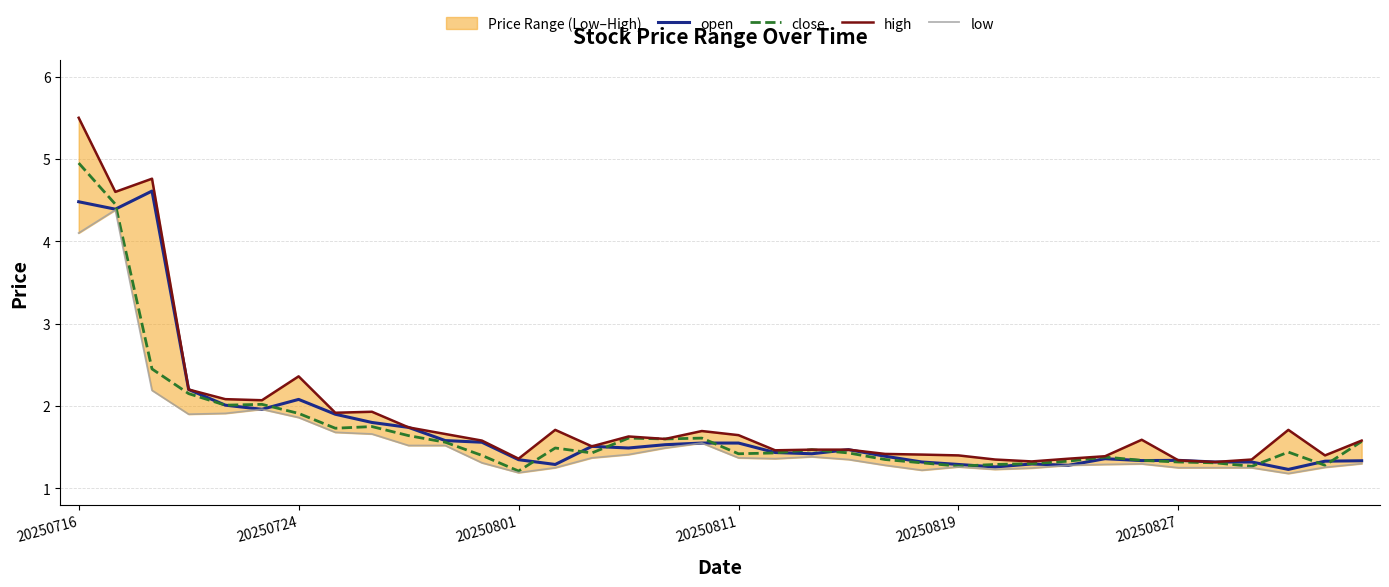

Rank the series by their average value, from highest to lowest.

high, open, close, low